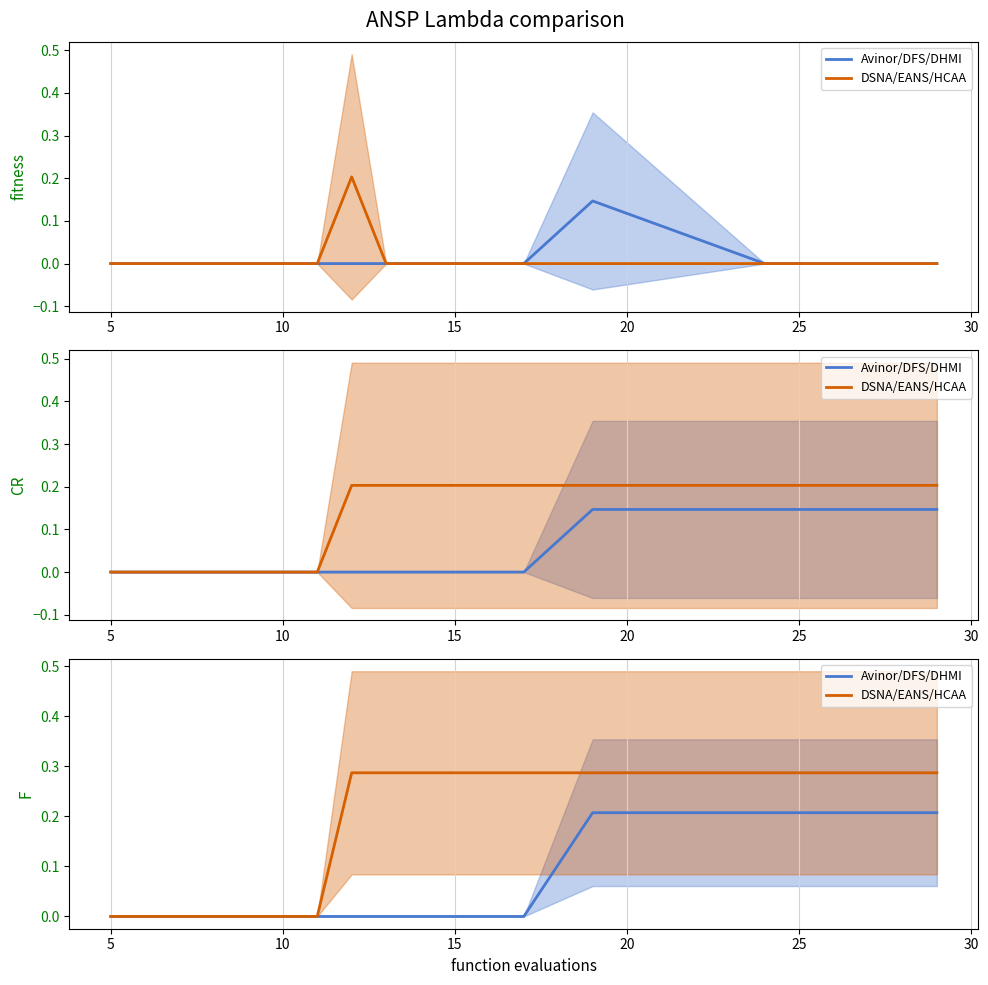

True or false: DSNA/EANS/HCAA and Avinor/DFS/DHMI cross at least once.

False